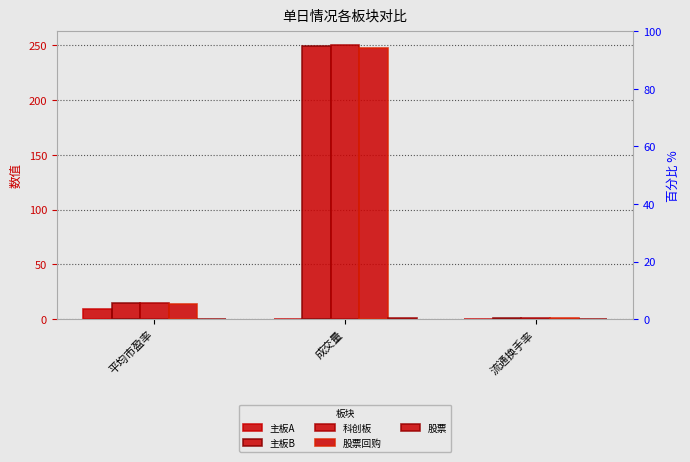

What is the label of the 3rd bar from the right?

平均市盈率